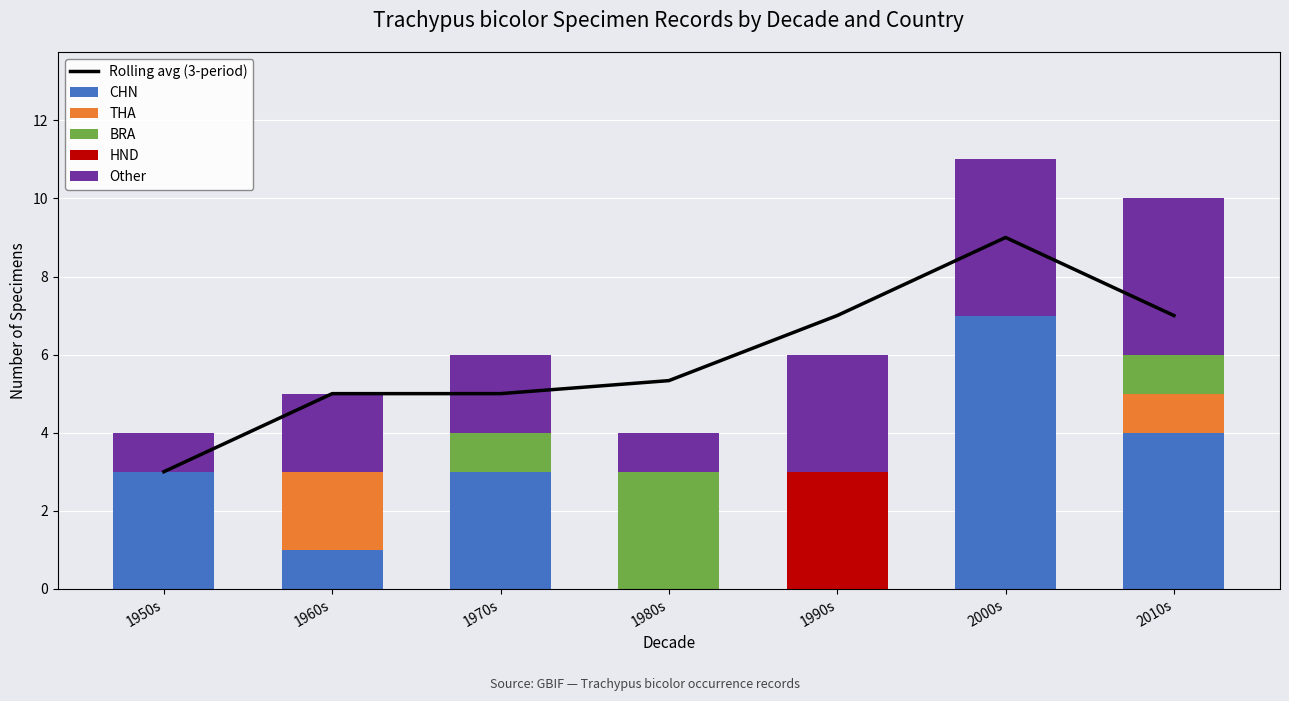

The CHN series shows 4.2 at 1950s. True or false?

False